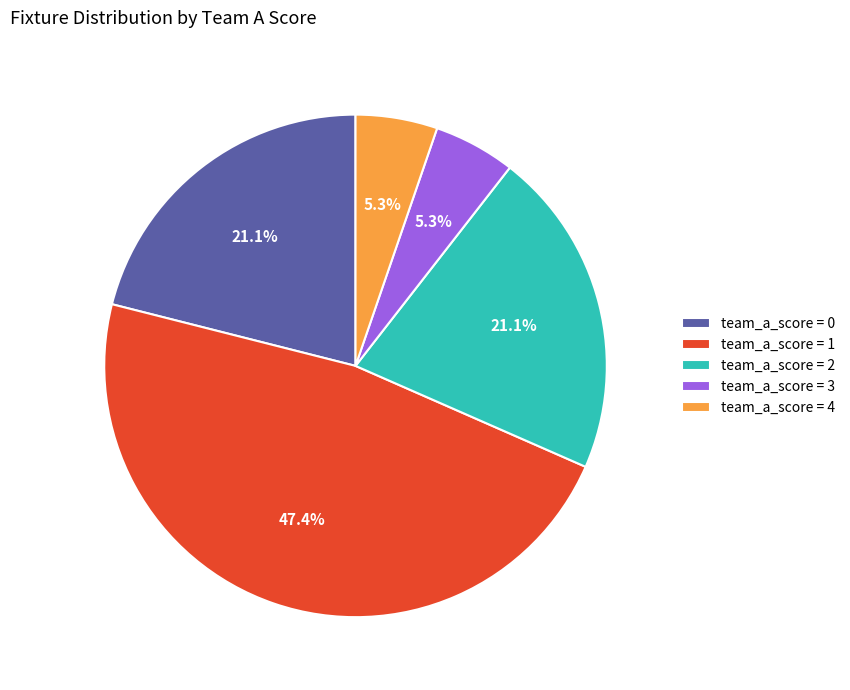

To the nearest percent, what is the difference between the largest and smallest slice percentages?

42%